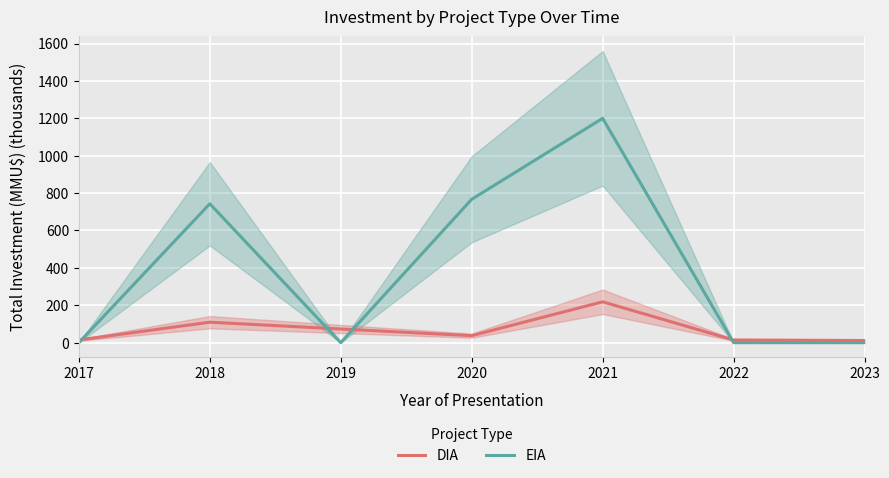

List the series in order of their peak value, lowest first.

DIA, EIA